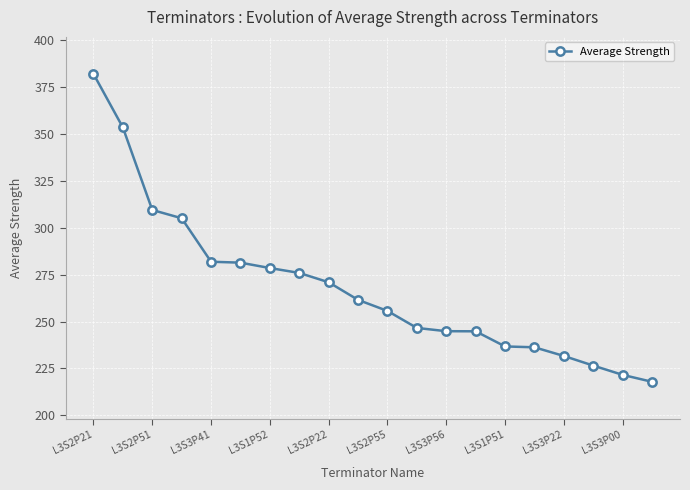

Count the number of data series in this chart.

1